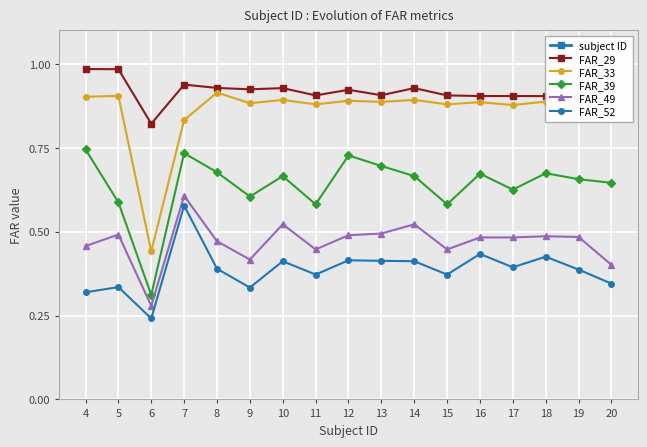

Where is the first local minimum for FAR_49?

6